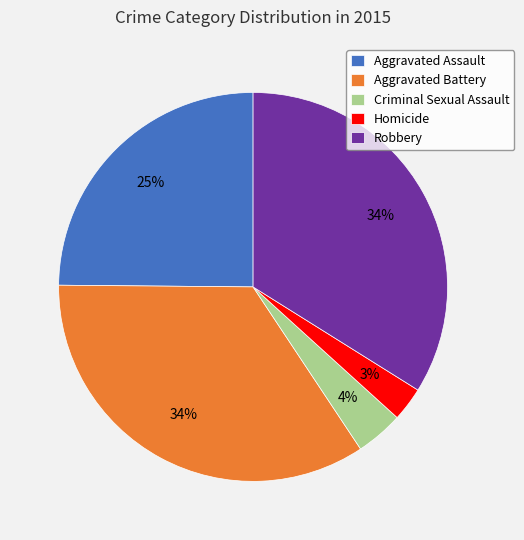

Which category has the smallest portion of the pie?

Homicide